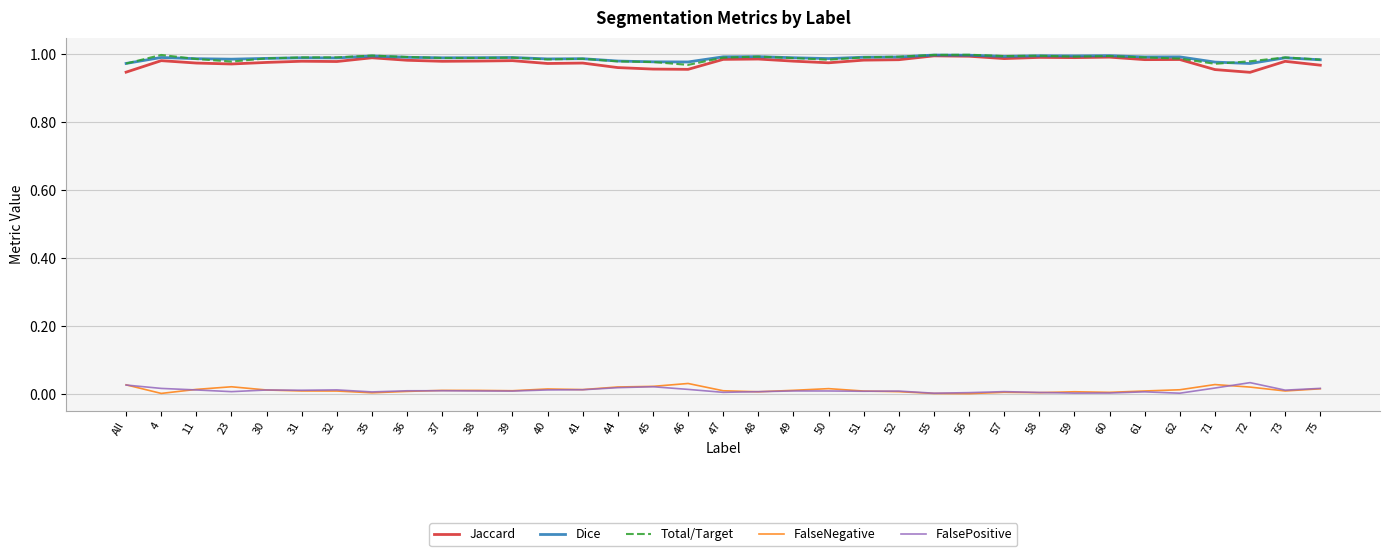

True or false: Total/Target has a value of 0.3 at 38.

False